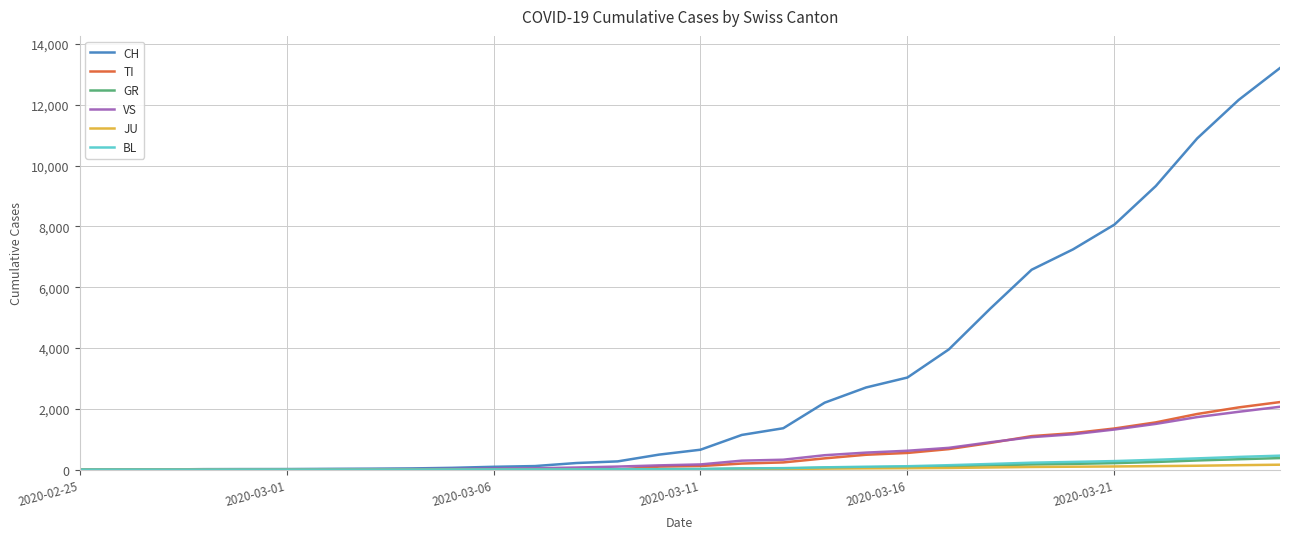

Which series has the largest total across all categories?

CH